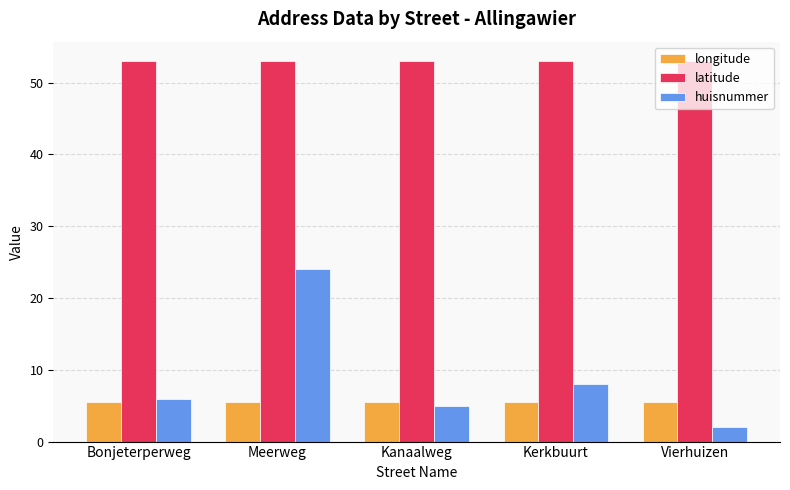

List the labels in order of huisnummer value, smallest first.

Vierhuizen, Kanaalweg, Bonjeterperweg, Kerkbuurt, Meerweg